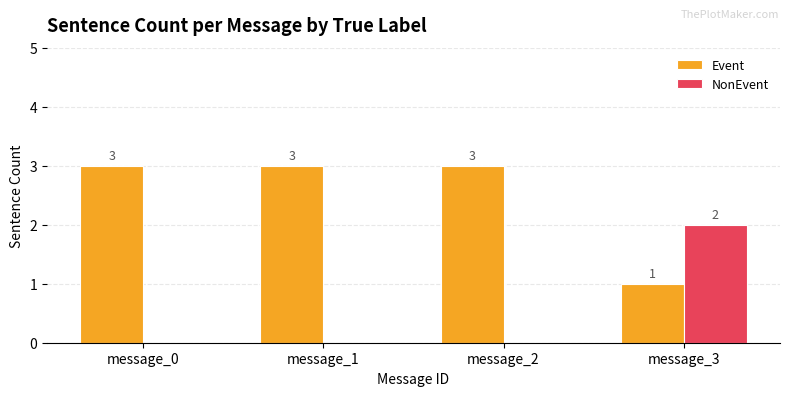

How many categories are shown in the chart?

4